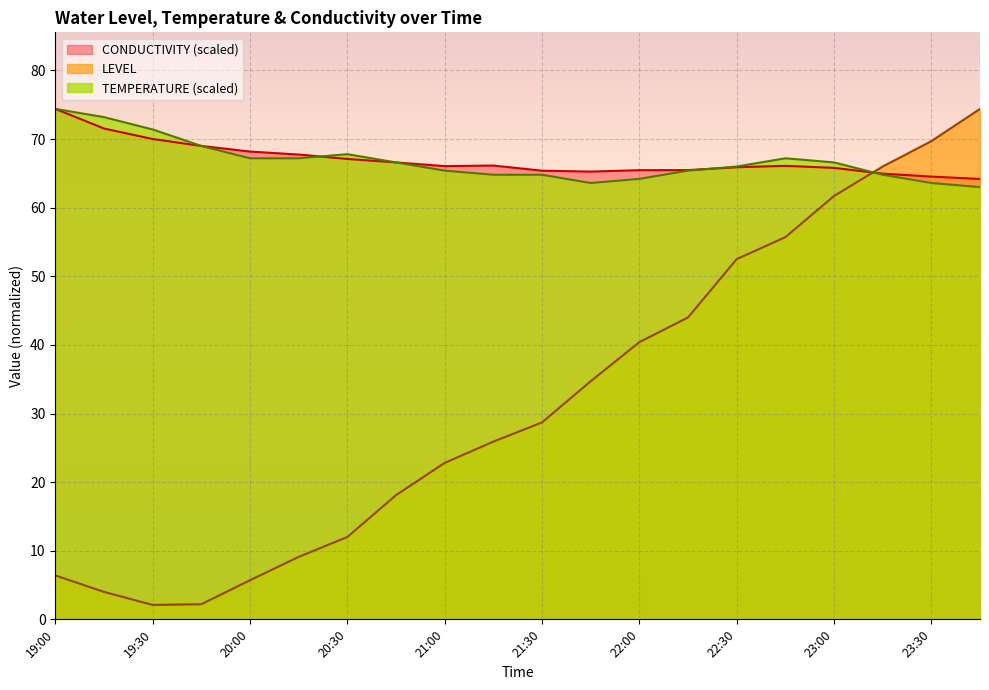

Reading right to left, what are all the values shown in this chart?

LEVEL: 23:45=74.4	23:30=69.7	23:15=66.0	23:00=61.7	22:45=55.7	22:30=52.5	22:15=44.0	22:00=40.4	21:45=34.7	21:30=28.7	21:15=25.9	21:00=22.8	20:45=18.1	20:30=12.0	20:15=9.1	20:00=5.7	19:45=2.2	19:30=2.1	19:15=4.0	19:00=6.4
TEMPERATURE: 23:45=63.0	23:30=63.6	23:15=64.8	23:00=66.6	22:45=67.2	22:30=66.0	22:15=65.4	22:00=64.2	21:45=63.6	21:30=64.8	21:15=64.8	21:00=65.4	20:45=66.6	20:30=67.8	20:15=67.2	20:00=67.2	19:45=69.0	19:30=71.4	19:15=73.2	19:00=74.4
CONDUCTIVITY: 23:45=64.2	23:30=64.5	23:15=65.0	23:00=65.8	22:45=66.1	22:30=65.9	22:15=65.5	22:00=65.5	21:45=65.3	21:30=65.4	21:15=66.1	21:00=66.1	20:45=66.6	20:30=67.1	20:15=67.7	20:00=68.2	19:45=69.0	19:30=70.0	19:15=71.5	19:00=74.4